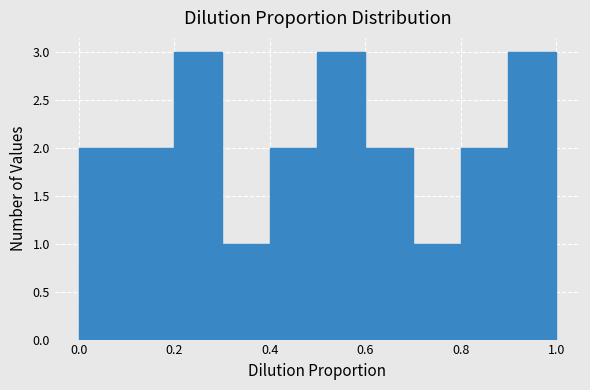

What is the height of the bar covering 0.7 to 0.8 on the x-axis? The values are not printed on the chart, so give them approximately, as read against the axis.

1